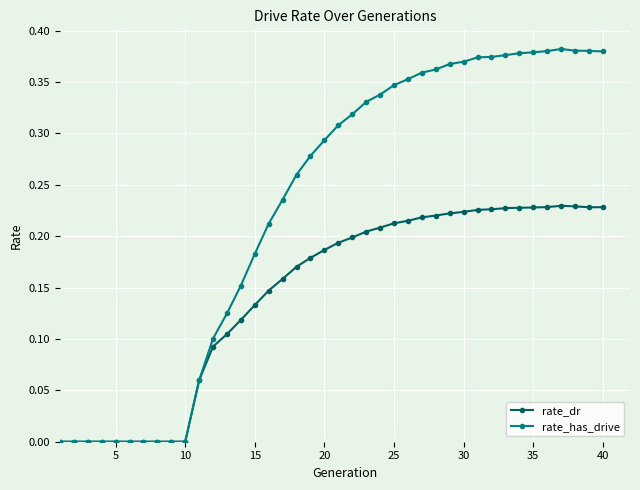

True or false: rate_has_drive has more than 0 points higher than both neighbors.

True